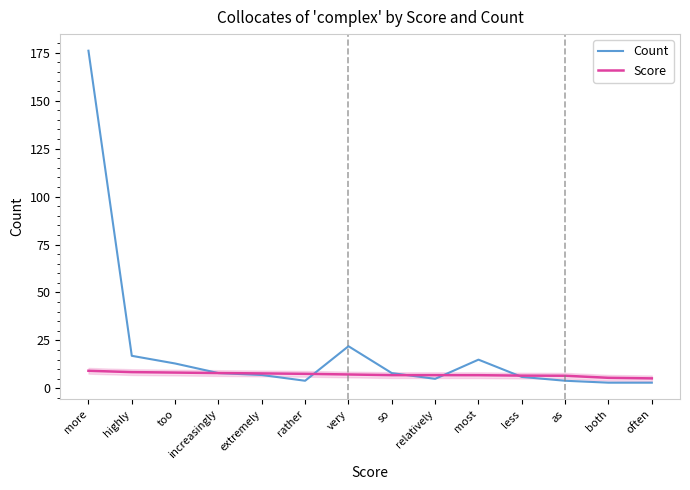

Between too and extremely, which series saw the biggest shift?

Count